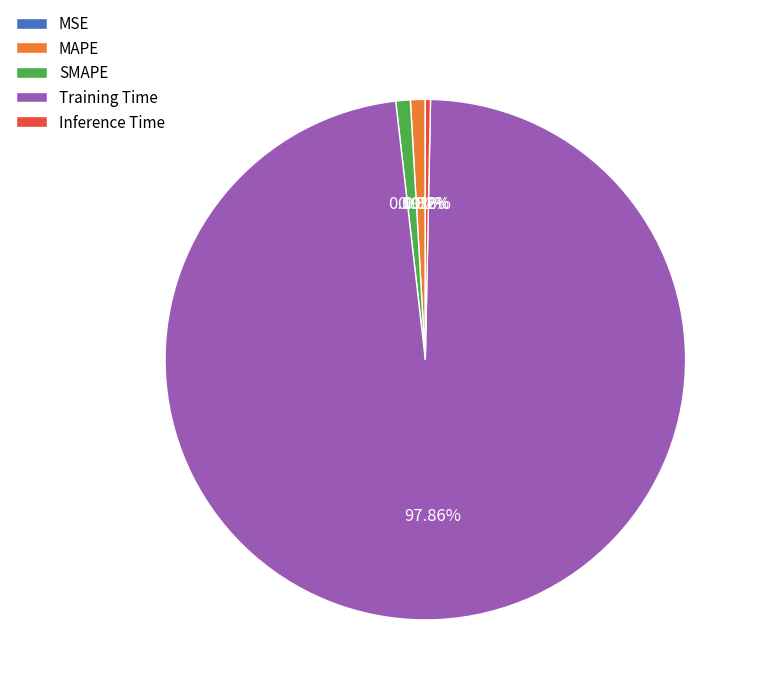

Between Training Time and SMAPE, which is larger?

Training Time